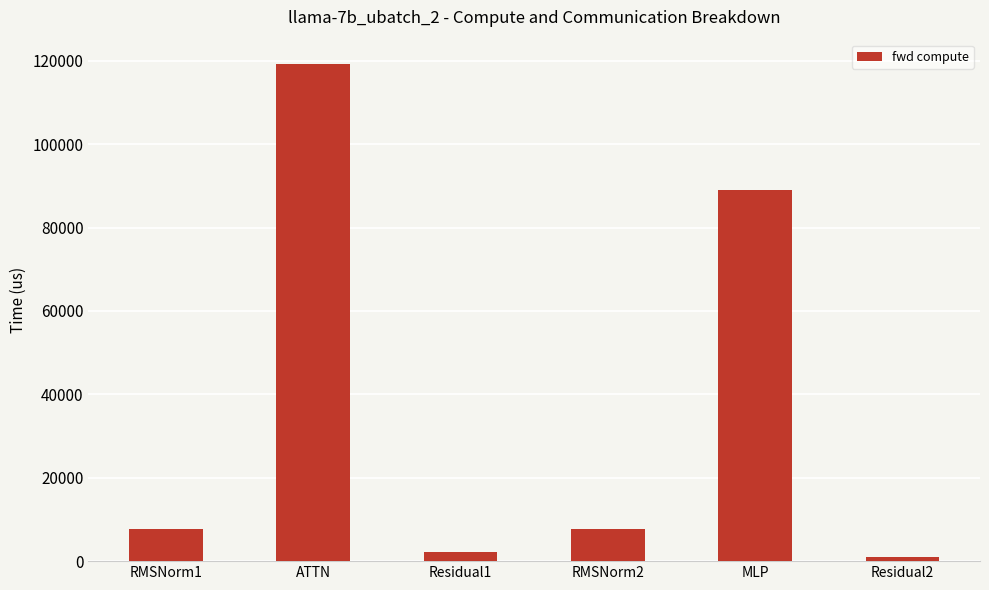

What is the value of the 1st bar from the left?

7809.1